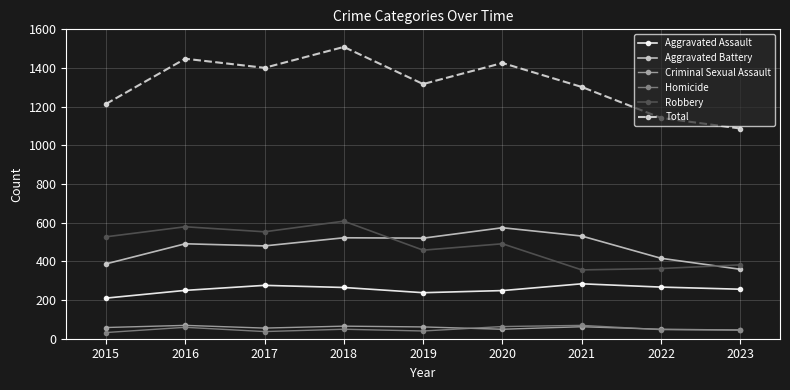

What is the minimum value shown in the chart?

32